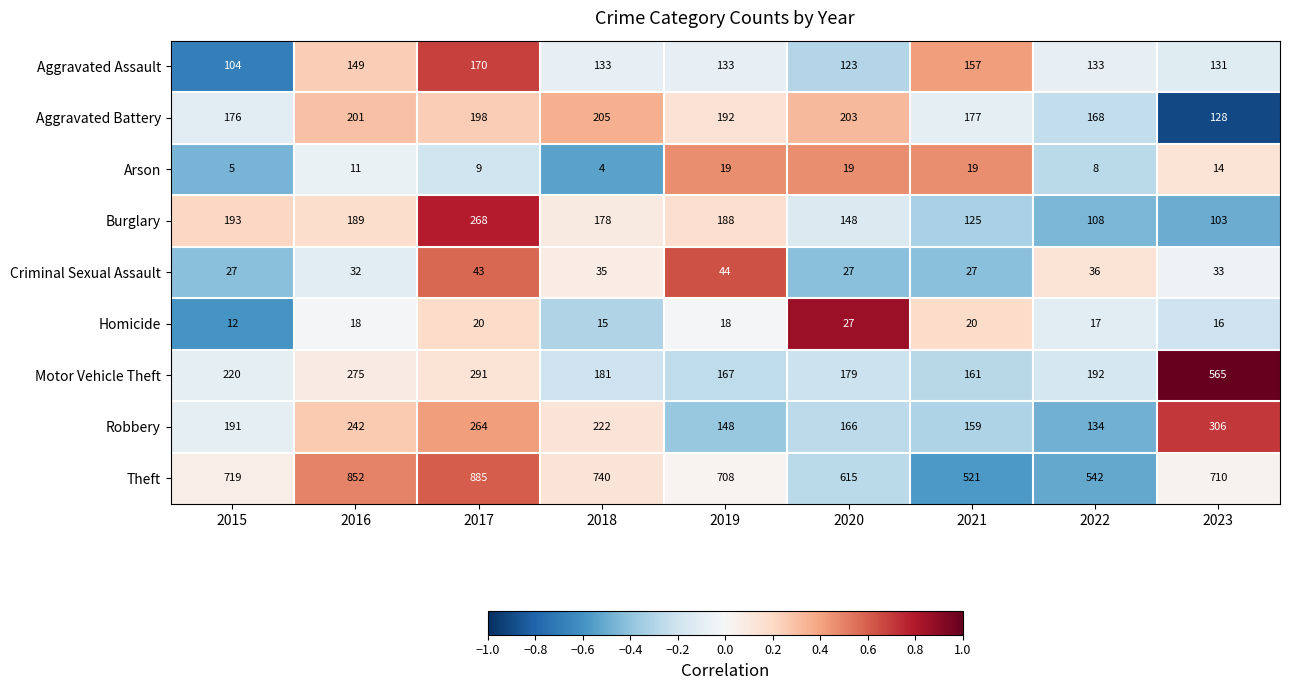

Which series has the largest range (max minus min)?

Motor Vehicle Theft